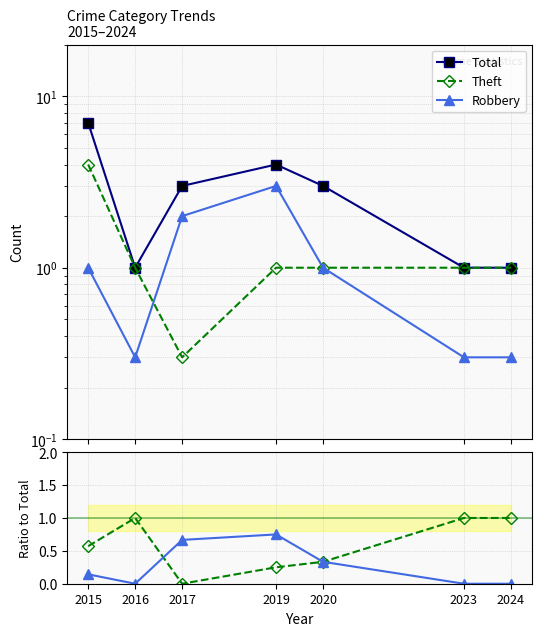

What is the difference between the maximum and minimum values in the Robbery / Total series?

0.8